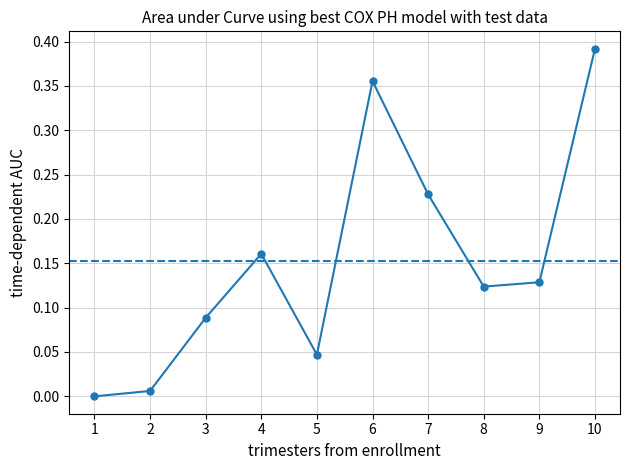

What is the sum of the values at 9 and 4?

0.3